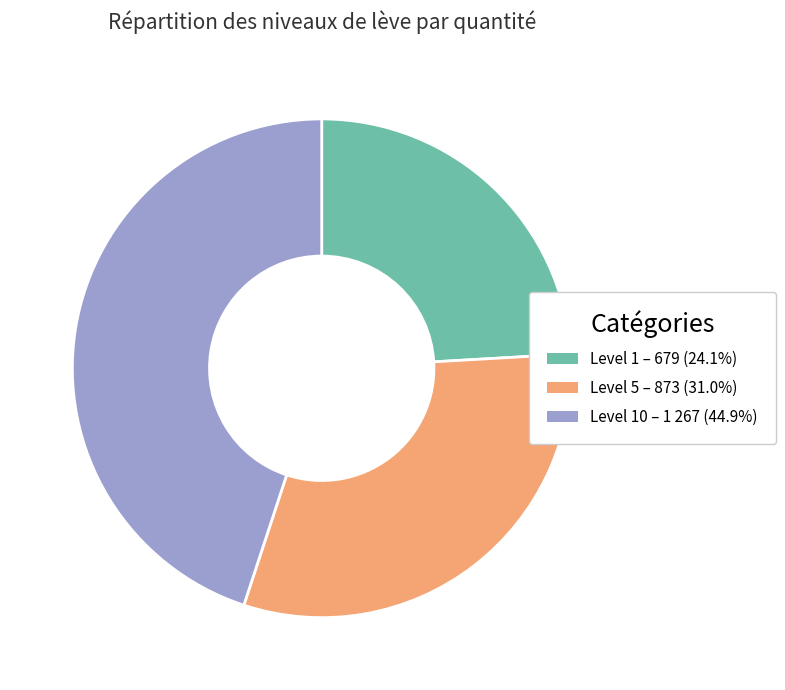

Does any single category account for the majority?

No